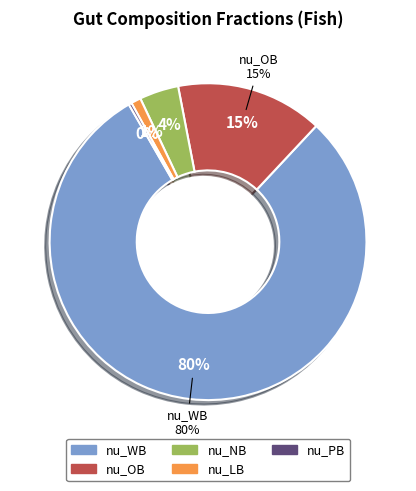

Is there a majority slice in this chart?

Yes